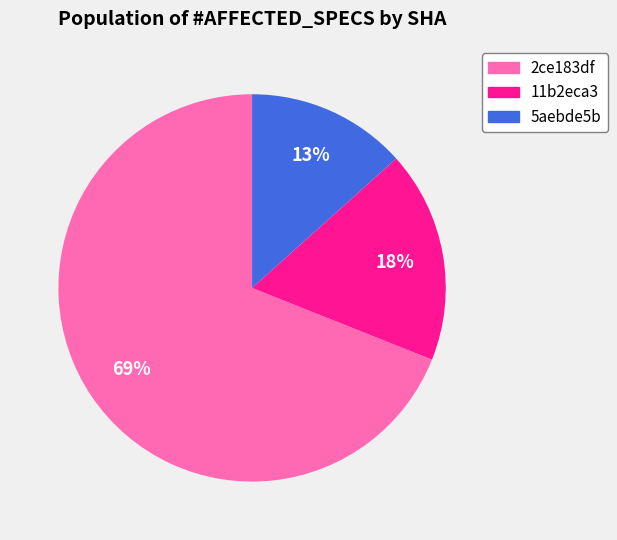

To the nearest percent, what is the difference between the largest and smallest slice percentages?

56%